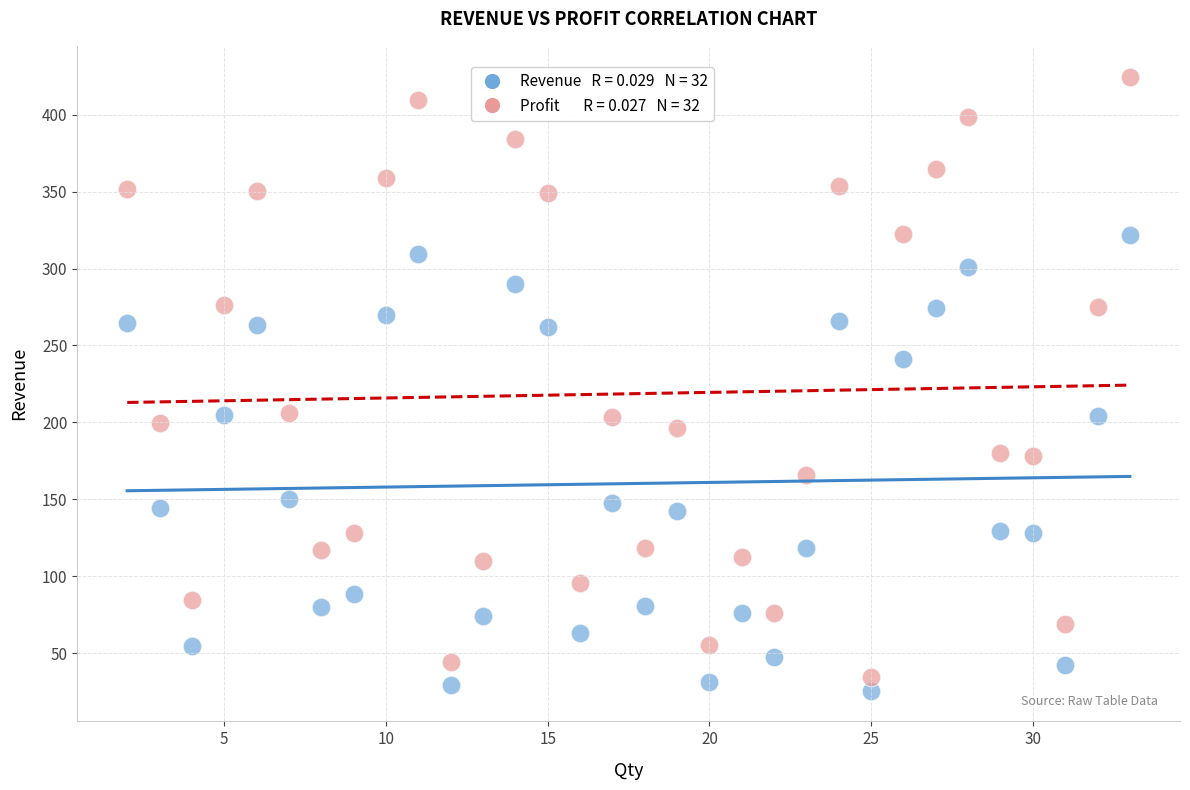

Across all data points, what is the range of X values (max minus min)?

31.0